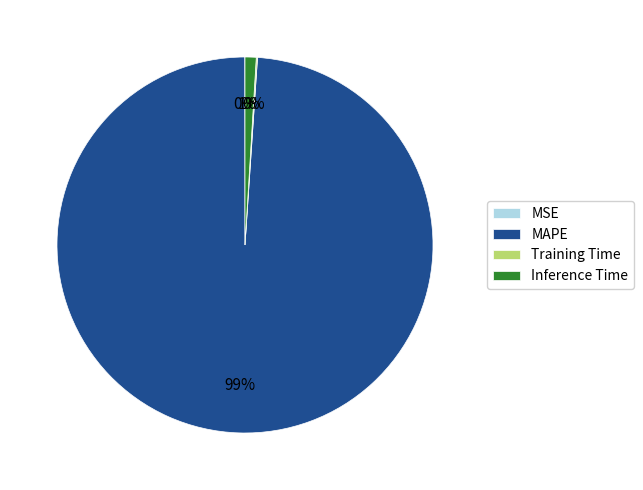

Which category has the biggest portion of the pie?

MAPE